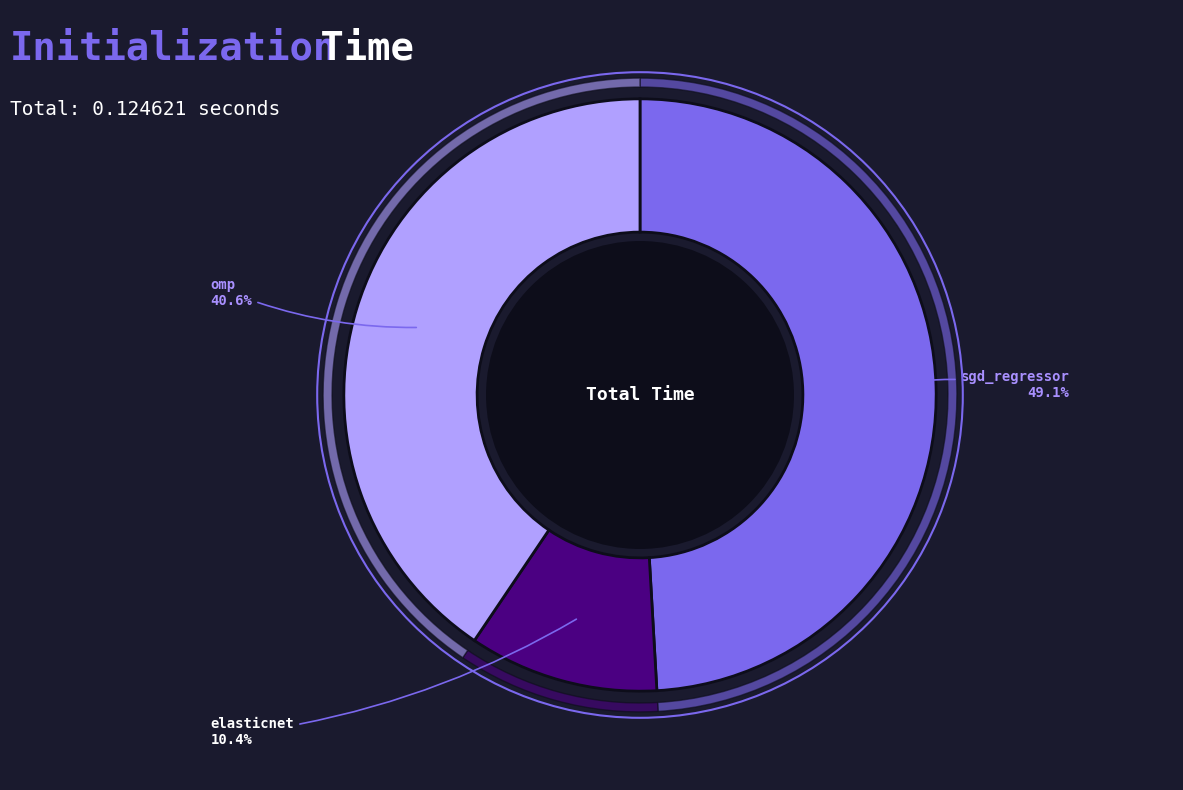

Which category has the smallest portion of the pie?

elasticnet